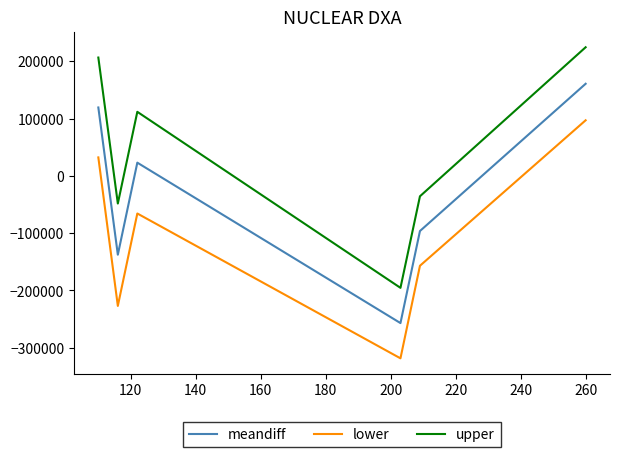

Does the chart have visible grid lines?

No